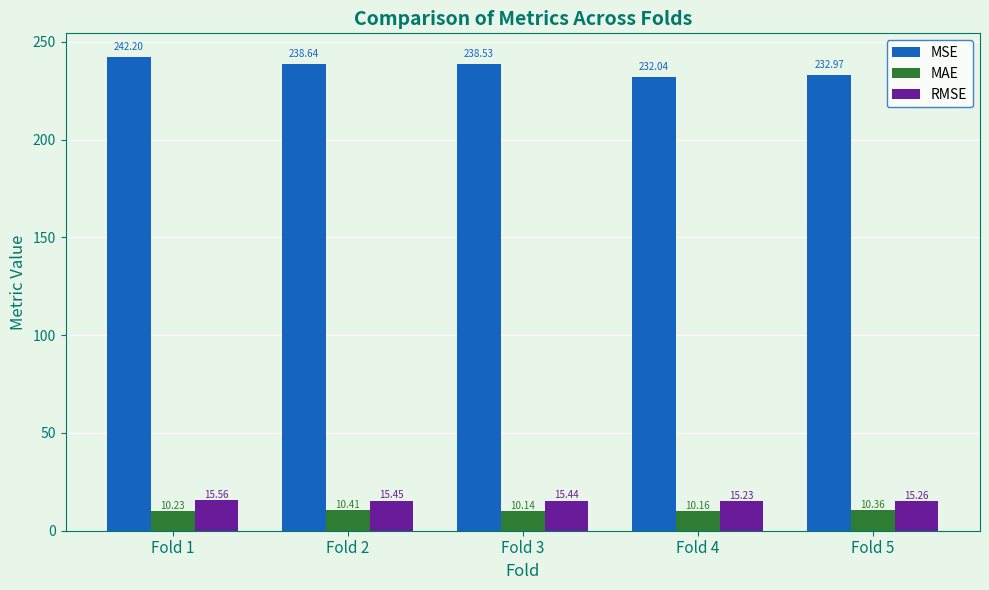

Where is MAE nearest to the value 10?

Fold 3